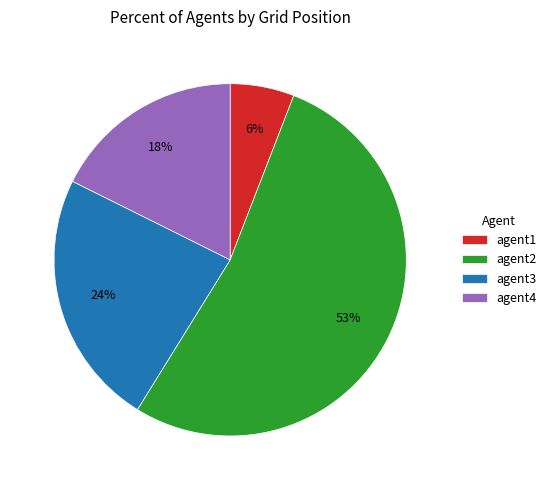

Is the sum of agent1 and agent2 greater than half?

Yes